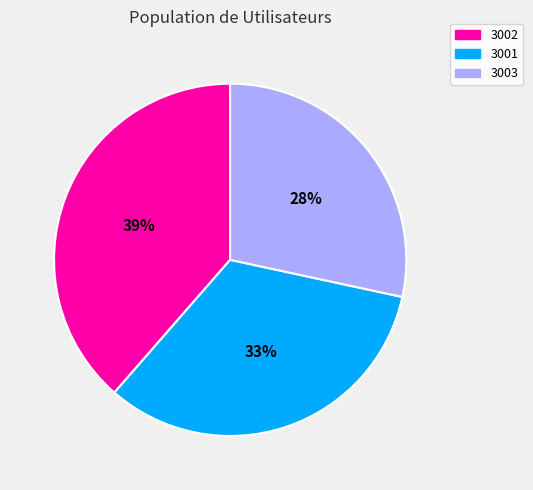

To the nearest percent, what is the combined percentage of 3003 and 3001?

61%